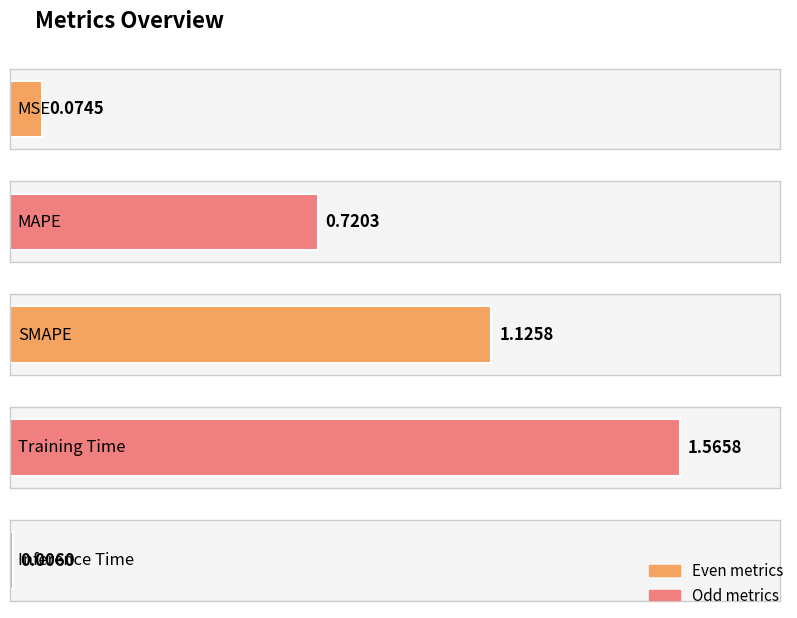

Which has a higher value, Training Time or Inference Time?

Training Time